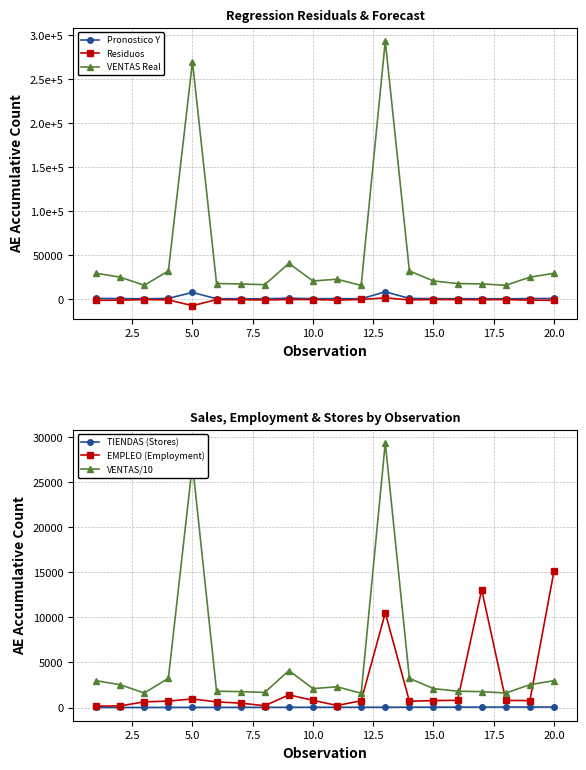

Reading left to right, list all the values displayed in this chart.

Pronostico Y: 1136.8	1012.0	749.9	1218.5	7992.8	811.1	799.4	775.6	1469.8	900.1	957.1	753.7	8673.6	1218.5	900.1	811.1	799.4	749.9	1012.0	1136.8
Residuos: -980.8	-830.0	-119.9	-504.5	-7042.8	-186.1	-309.4	-572.6	-69.8	-100.1	-733.1	-1.7	1826.4	-504.5	-100.1	-186.1	-309.4	-119.9	-830.0	-980.8
VENTAS Real: 29765.0	25313.0	16100.0	32408.0	270000.0	18100.0	17636.0	16762.0	41000.0	21000.0	23000.0	15867.0	293580.0	32408.0	21000.0	18100.0	17636.0	16100.0	25313.0	29765.0
TIENDAS (Stores): 5.0	9.0	10.0	17.0	17.0	18.0	21.0	23.0	29.0	30.0	30.0	30.0	33.0	37.0	42.0	44.0	48.0	52.0	54.0	56.0
EMPLEO (Employment): 156.0	182.0	630.0	714.0	950.0	625.0	490.0	203.0	1400.0	800.0	224.0	752.0	10500.0	700.0	770.0	800.0	13059.0	789.0	768.0	15127.0
VENTAS/10: 2976.5	2531.3	1610.0	3240.8	27000.0	1810.0	1763.6	1676.2	4100.0	2100.0	2300.0	1586.7	29358.0	3240.8	2100.0	1810.0	1763.6	1610.0	2531.3	2976.5